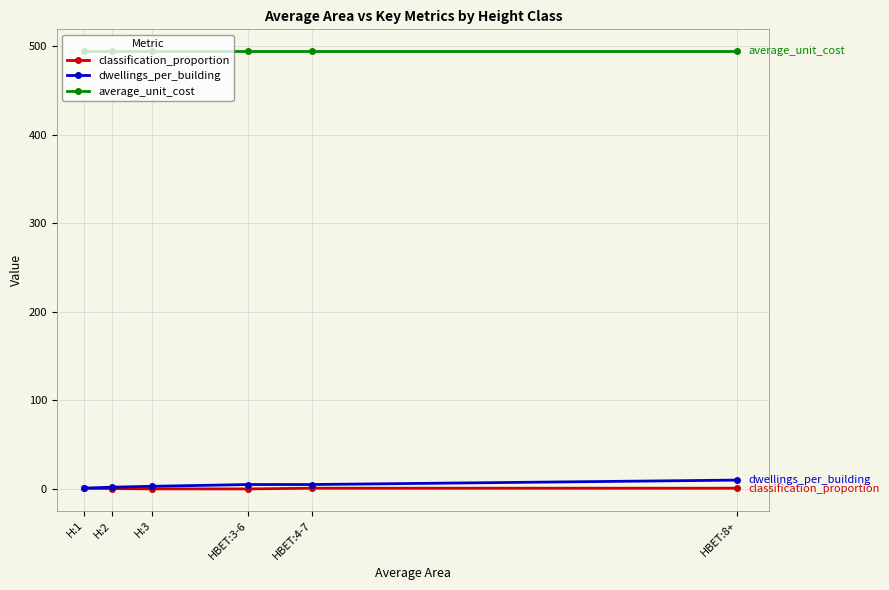

How many series are shown in this chart?

3